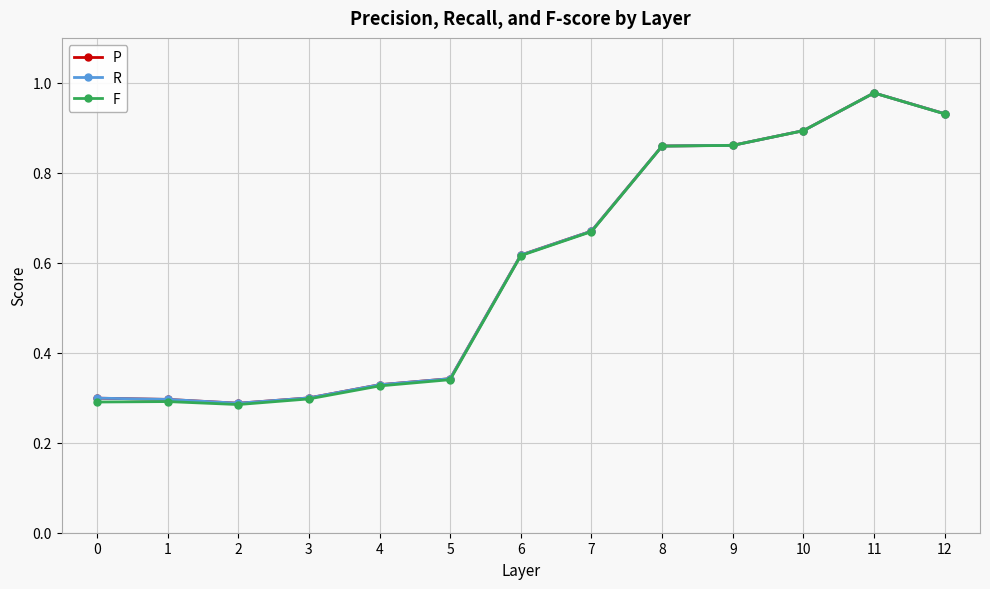

Is it true that F equals 0.5 at 10?

False